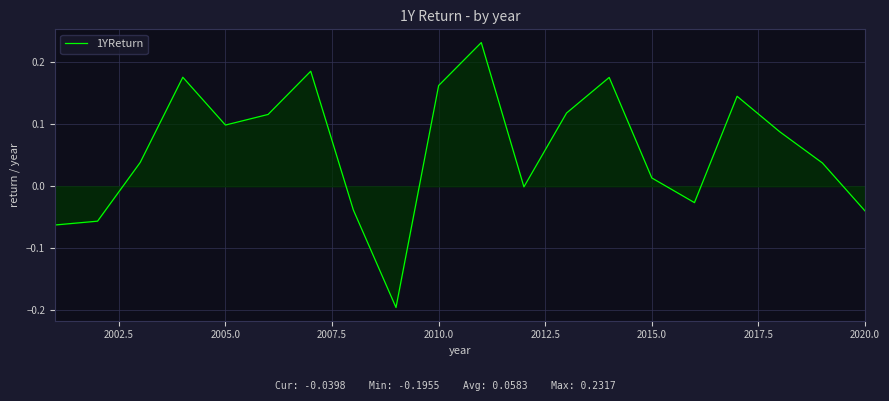

What is the difference between the maximum and minimum values?

0.4